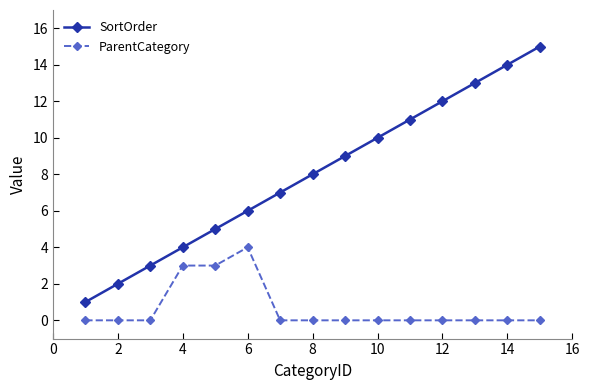

Which series has the largest total across all categories?

SortOrder